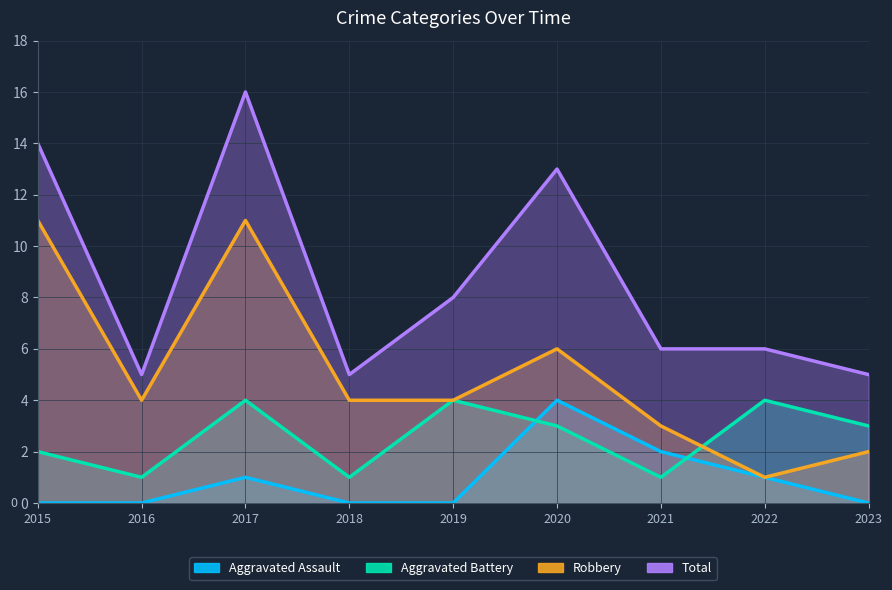

Which series has the largest range (max minus min)?

Total